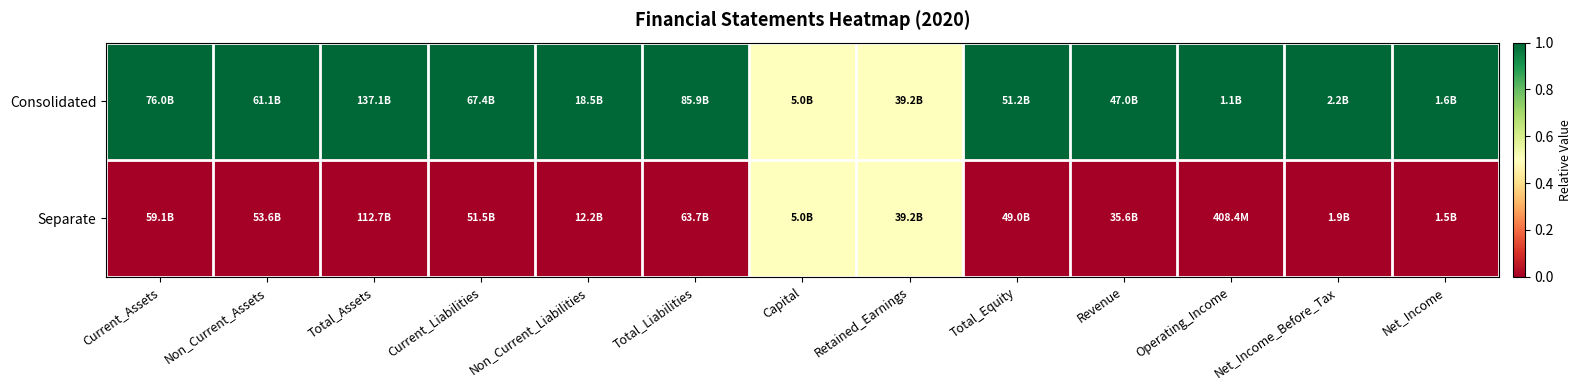

Reading left to right, extract all data points from this chart.

Consolidated: Current_Assets=1.0	Non_Current_Assets=1.0	Total_Assets=1.0	Current_Liabilities=1.0	Non_Current_Liabilities=1.0	Total_Liabilities=1.0	Capital=0.5	Retained_Earnings=0.5	Total_Equity=1.0	Revenue=1.0	Operating_Income=1.0	Net_Income_Before_Tax=1.0	Net_Income=1.0
Separate: Current_Assets=0.0	Non_Current_Assets=0.0	Total_Assets=0.0	Current_Liabilities=0.0	Non_Current_Liabilities=0.0	Total_Liabilities=0.0	Capital=0.5	Retained_Earnings=0.5	Total_Equity=0.0	Revenue=0.0	Operating_Income=0.0	Net_Income_Before_Tax=0.0	Net_Income=0.0